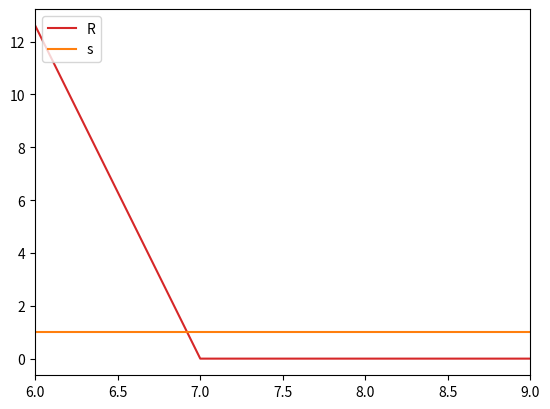

What is the total value across all series at 6.0?

13.6